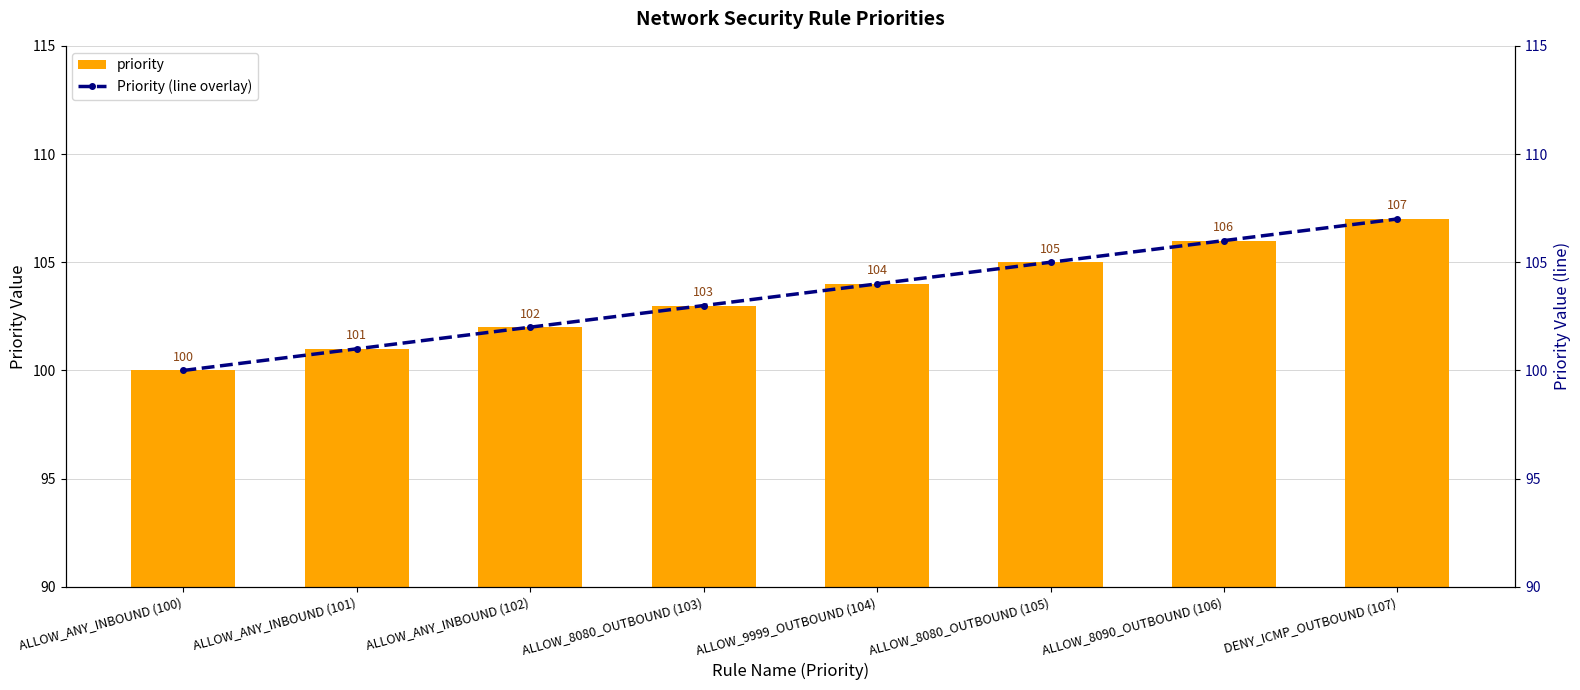

What is the label of the 4th bar from the left?

ALLOW_8080_OUTBOUND (103)